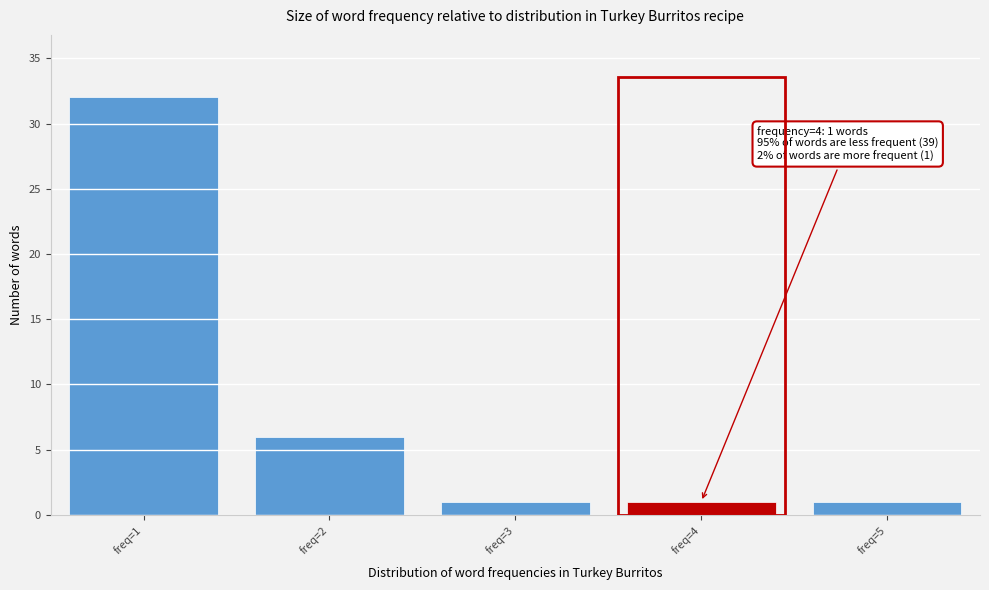

Reading left to right, list all the values displayed in this chart.

32	6	1	1	1